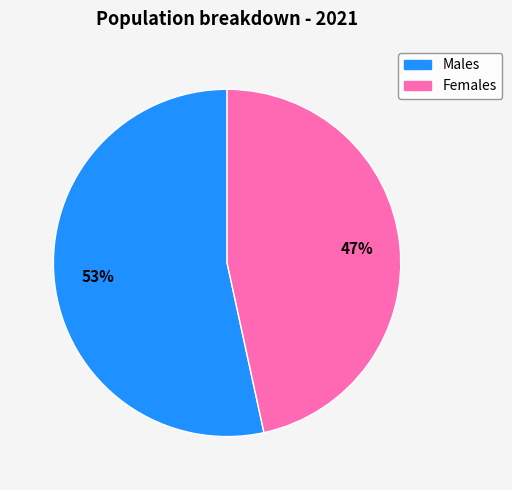

To the nearest percent, what is the average slice percentage?

50%